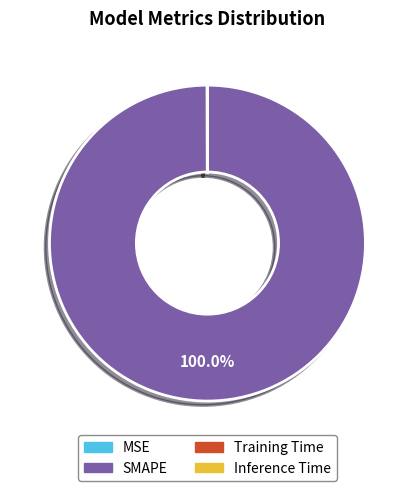

To the nearest percent, what is the average slice percentage?

25%